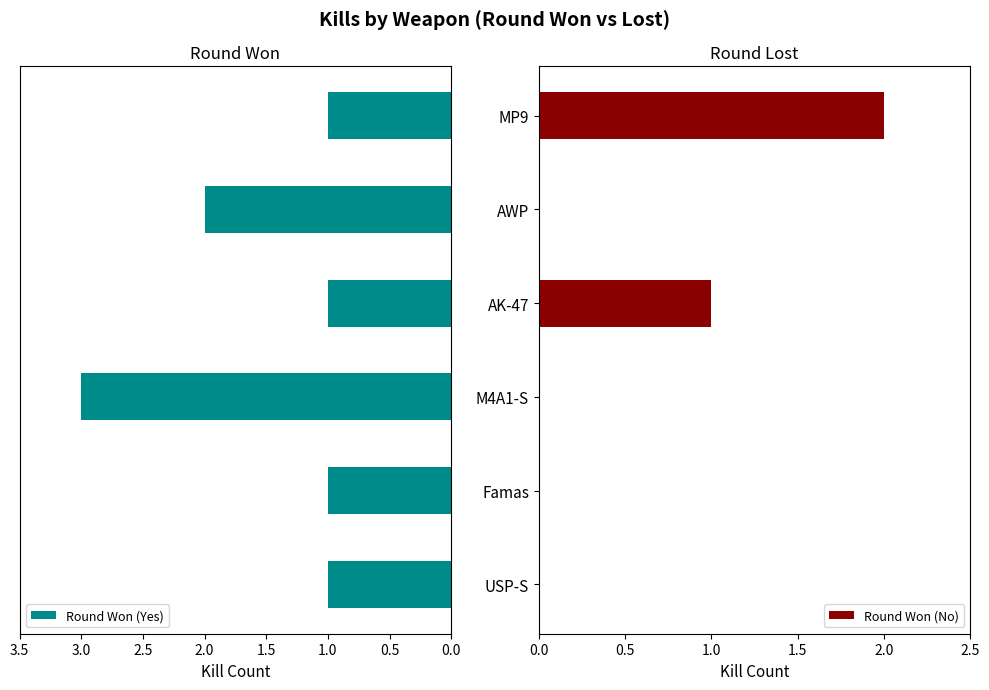

Rank the series by their maximum value, from highest to lowest.

Round Won (Yes), Round Won (No)